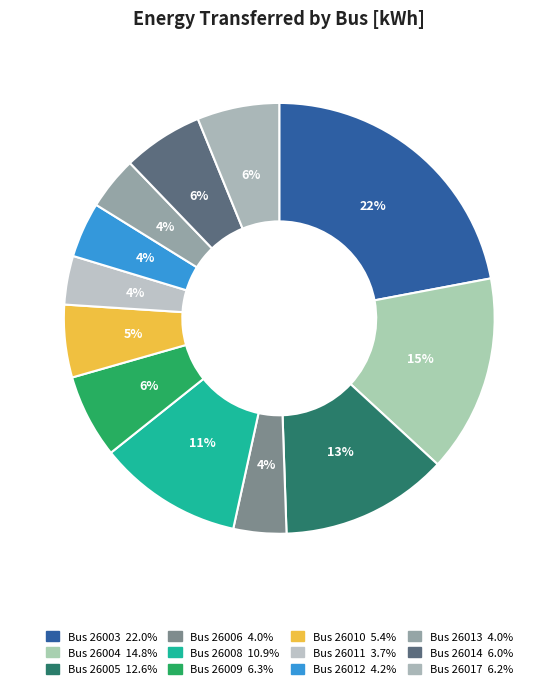

How many slices are in this pie chart?

12